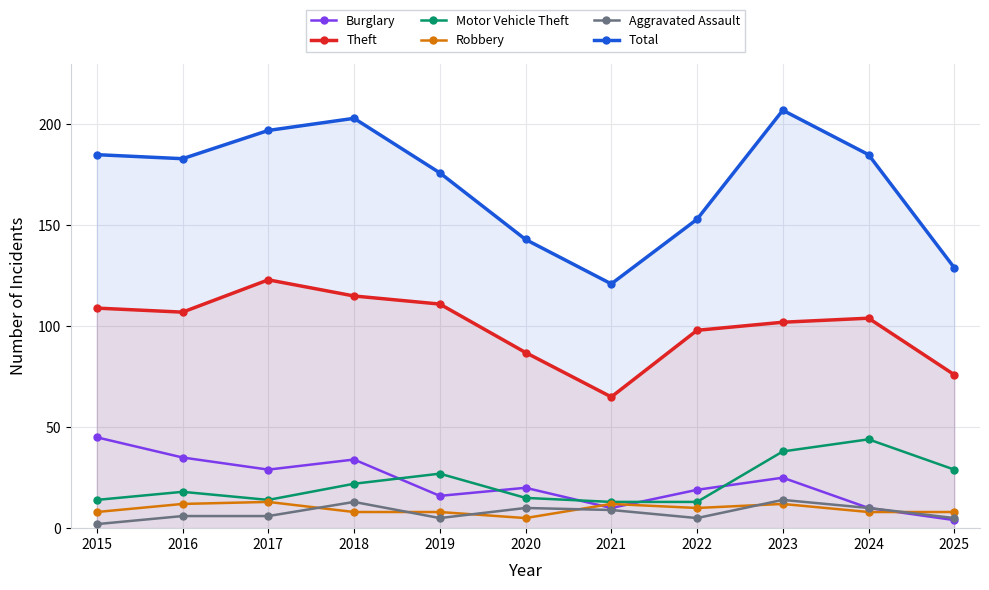

The value of Robbery at 2023 is 12. True or false?

True